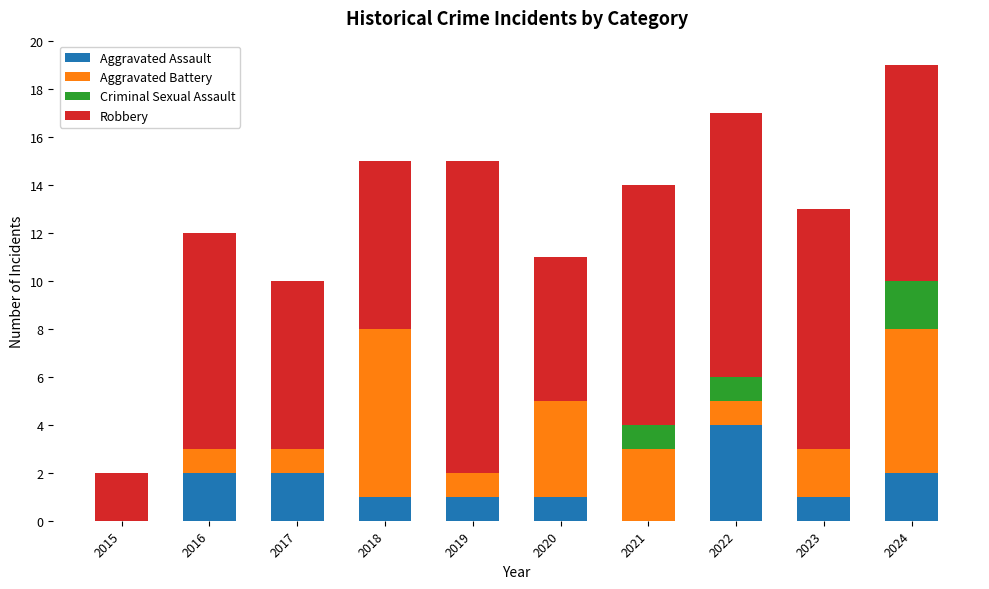

At which label does Aggravated Assault reach its peak?

2022